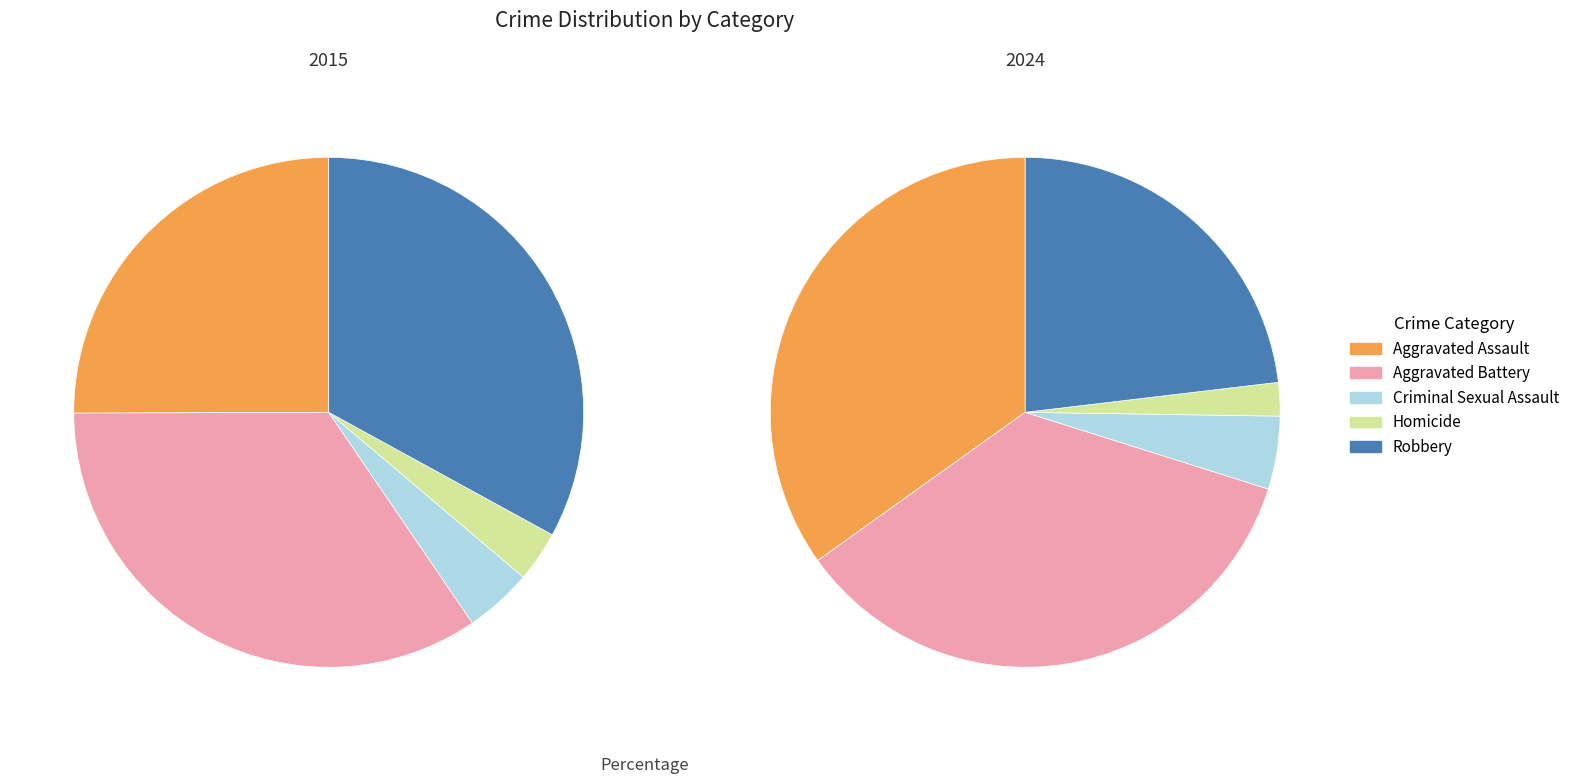

What percentage is NOT represented by values_2015?

74.9%